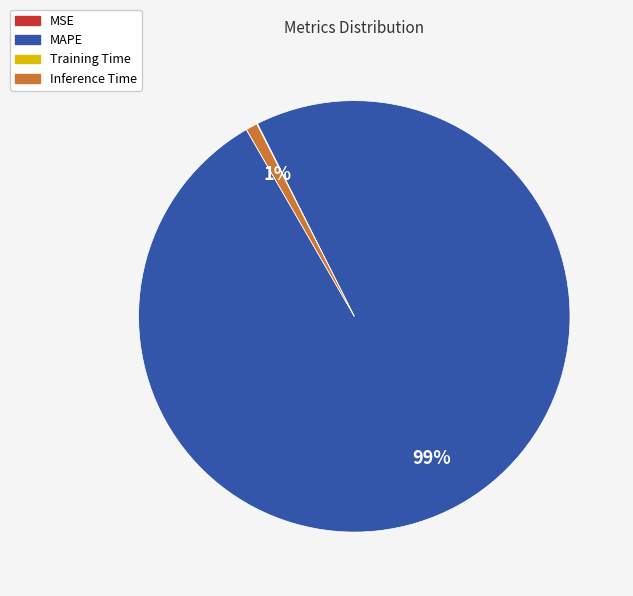

To the nearest percent, what portion does Inference Time represent?

1%